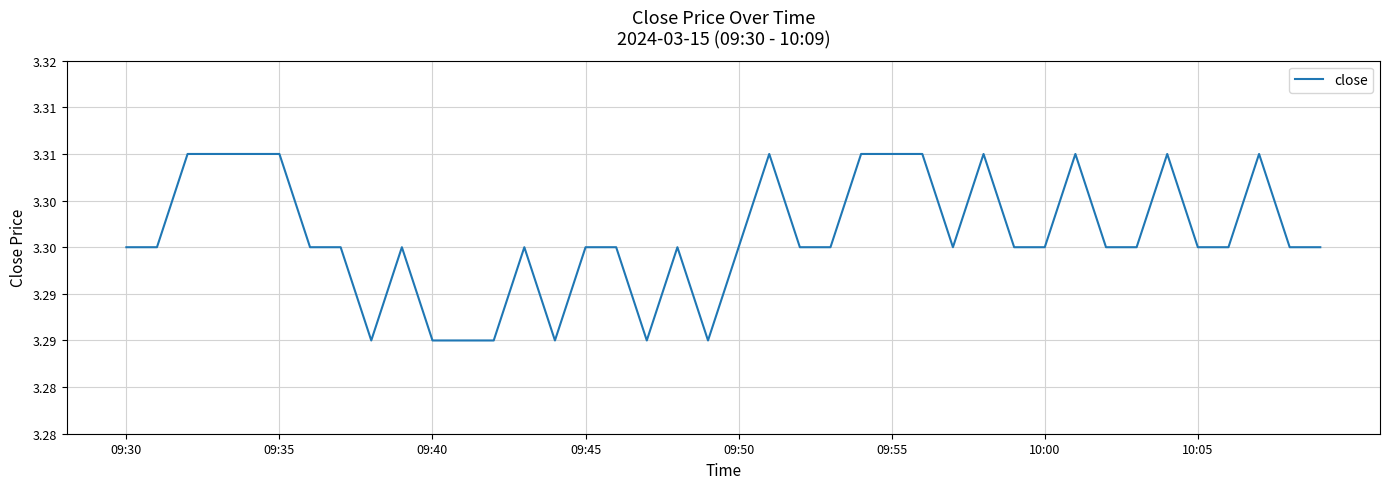

Does the chart have visible grid lines?

Yes